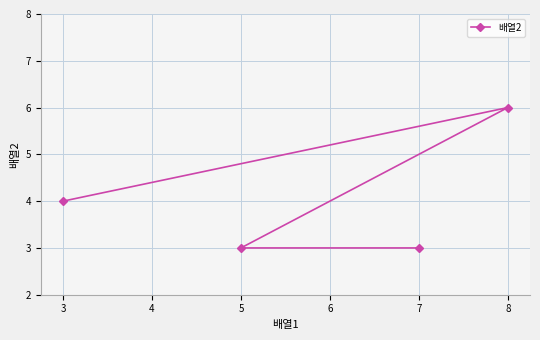

Which category has the highest value across all series?

8